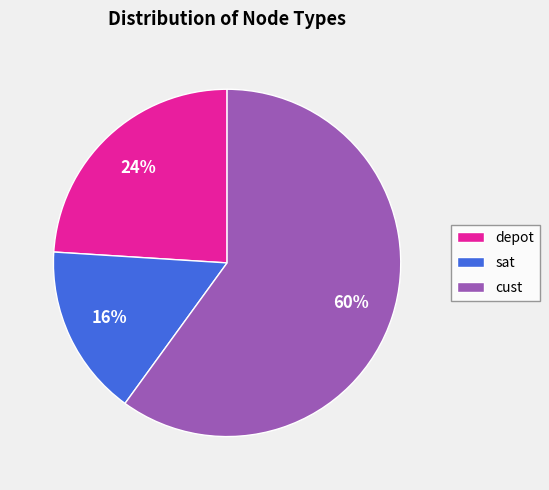

How many segments does this pie chart have?

3